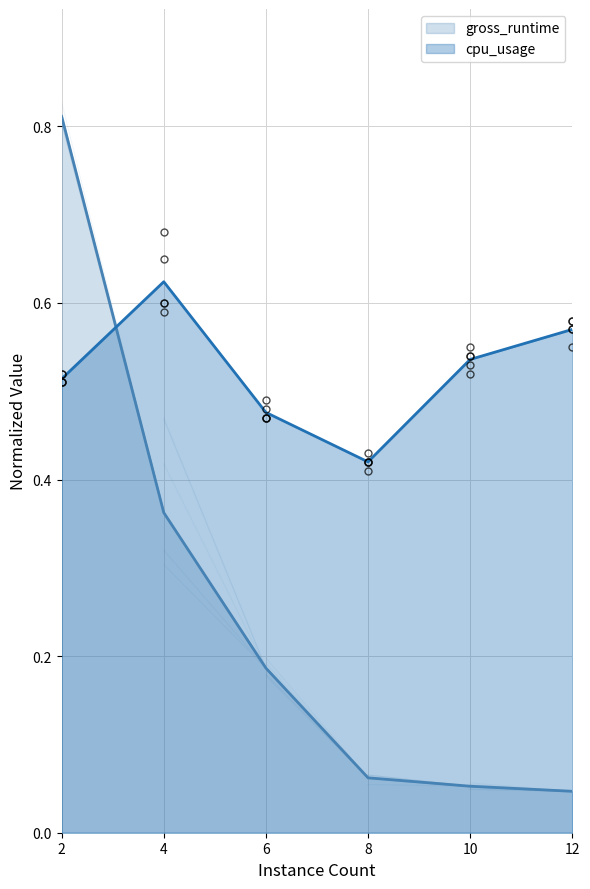

Reading left to right, what are all the values shown in this chart?

gross_runtime: 0.8	0.4	0.2	0.1	0.1	0.0
cpu_usage: 0.5	0.6	0.5	0.4	0.5	0.6